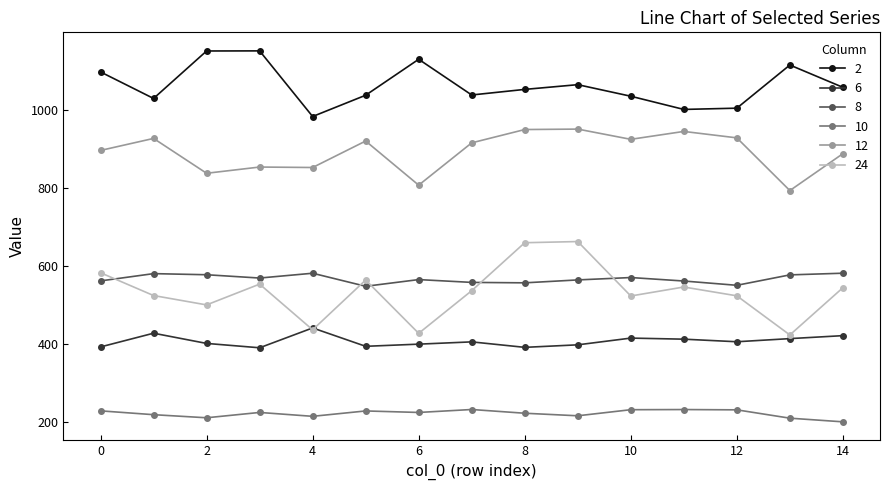

What are all the series names shown in the legend?

2, 6, 8, 10, 12, 24